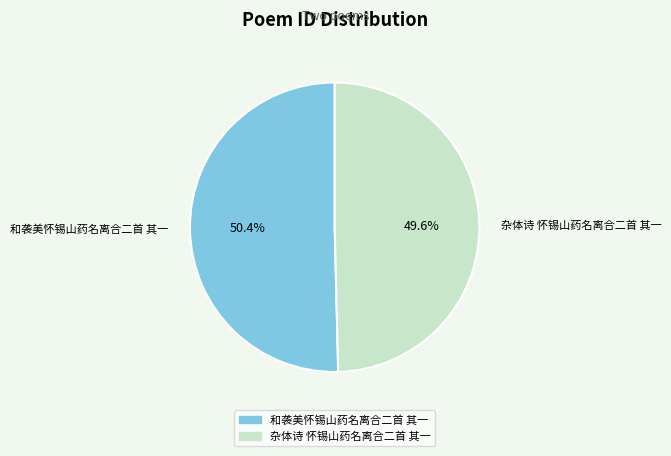

Between 和袭美怀锡山药名离合二首 其一 and 杂体诗 怀锡山药名离合二首 其一, which is larger?

和袭美怀锡山药名离合二首 其一